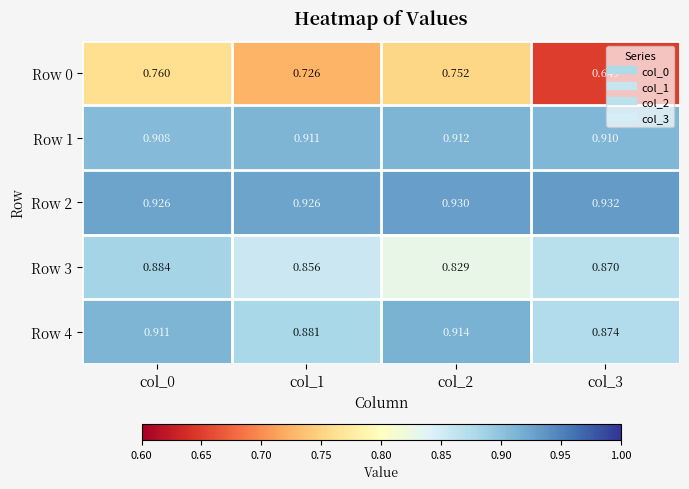

Is the value of Row 0 at col_1 greater than the value of Row 1 at col_3?

No